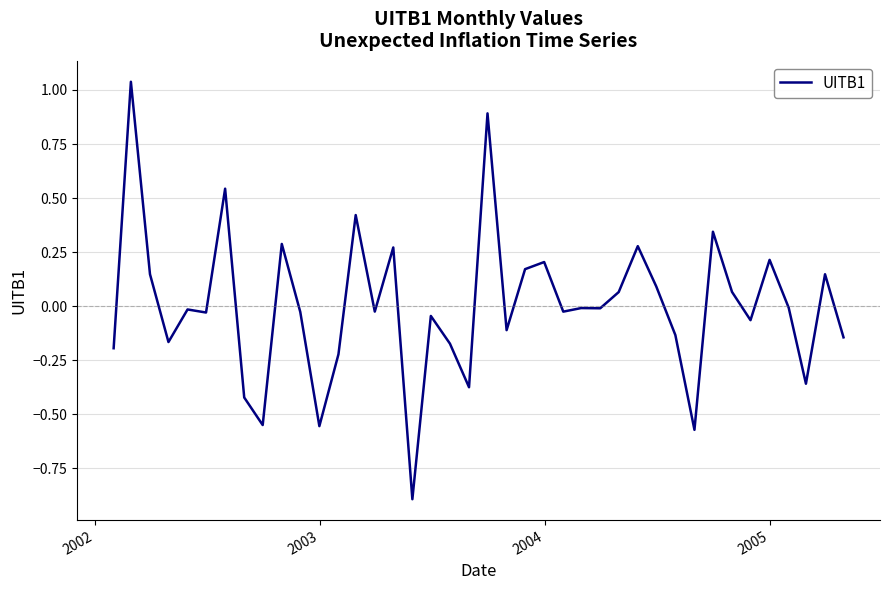

What is the smallest value displayed?

-0.9